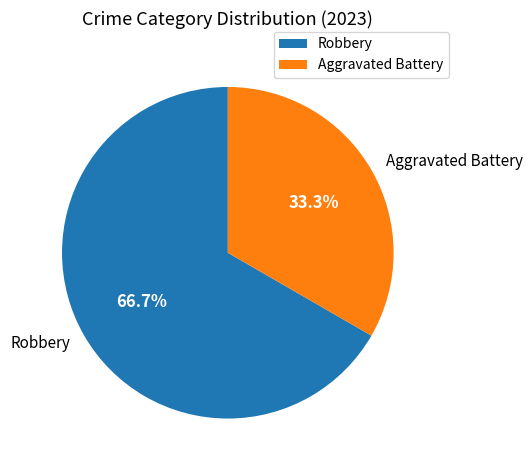

Which category has the biggest portion of the pie?

Robbery